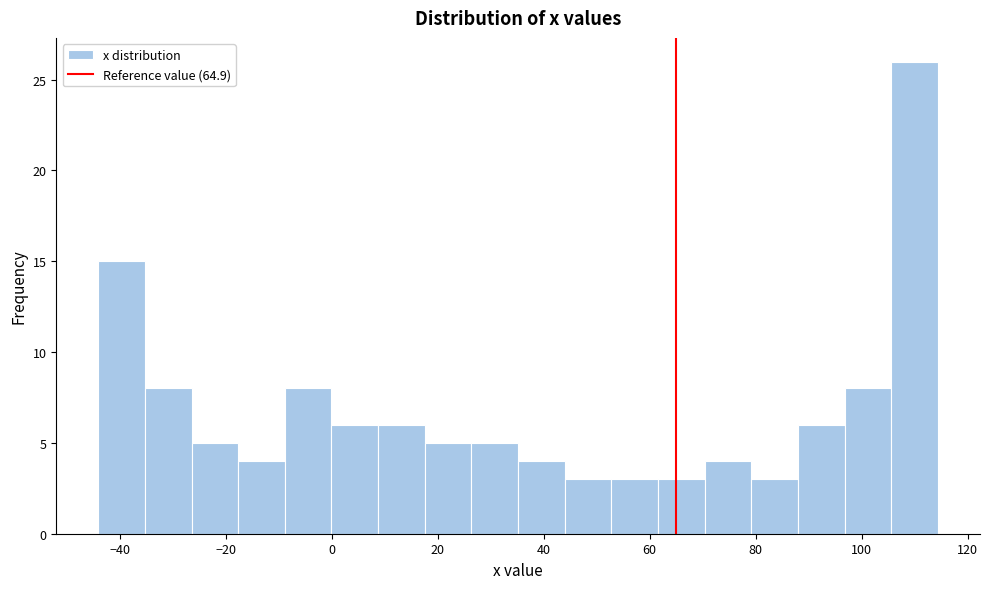

Reading left to right, list every bar in this chart as the range it spans on the x-axis followed by its height. Neither the bar edges nor the heights are printed on the chart, so give them approximately, as read against the axes.

-44 to -36: 15
-36 to -26: 8
-26 to -18: 5
-18 to -8: 4
-8 to 0: 8
0 to 8: 6
8 to 18: 6
18 to 26: 5
26 to 36: 5
36 to 44: 4
44 to 52: 3
52 to 62: 3
62 to 70: 3
70 to 80: 4
80 to 88: 3
88 to 96: 6
96 to 106: 8
106 to 114: 26